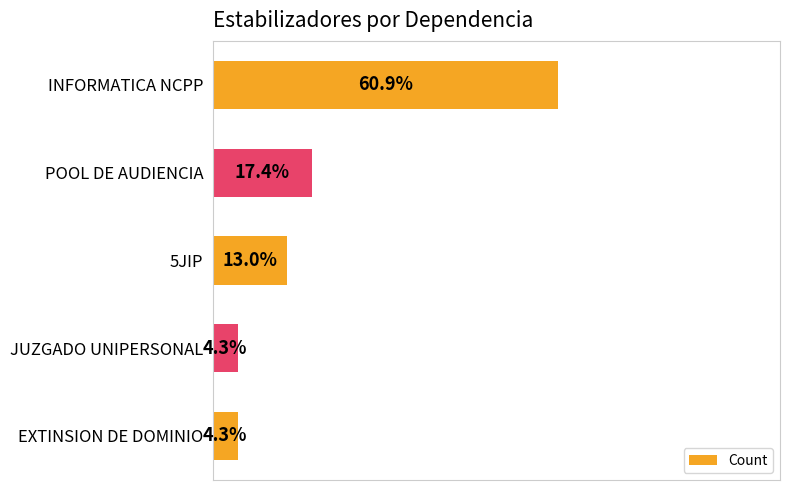

Where is the data nearest to the value 32?

POOL DE AUDIENCIA